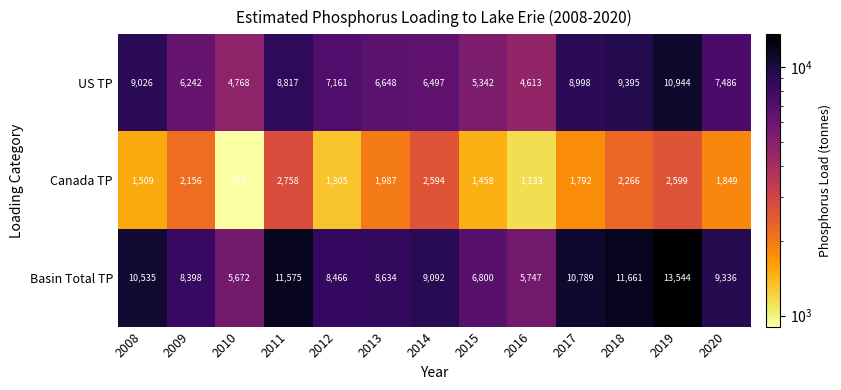

Is it true that Basin Total TP equals 5672 at 2010?

True